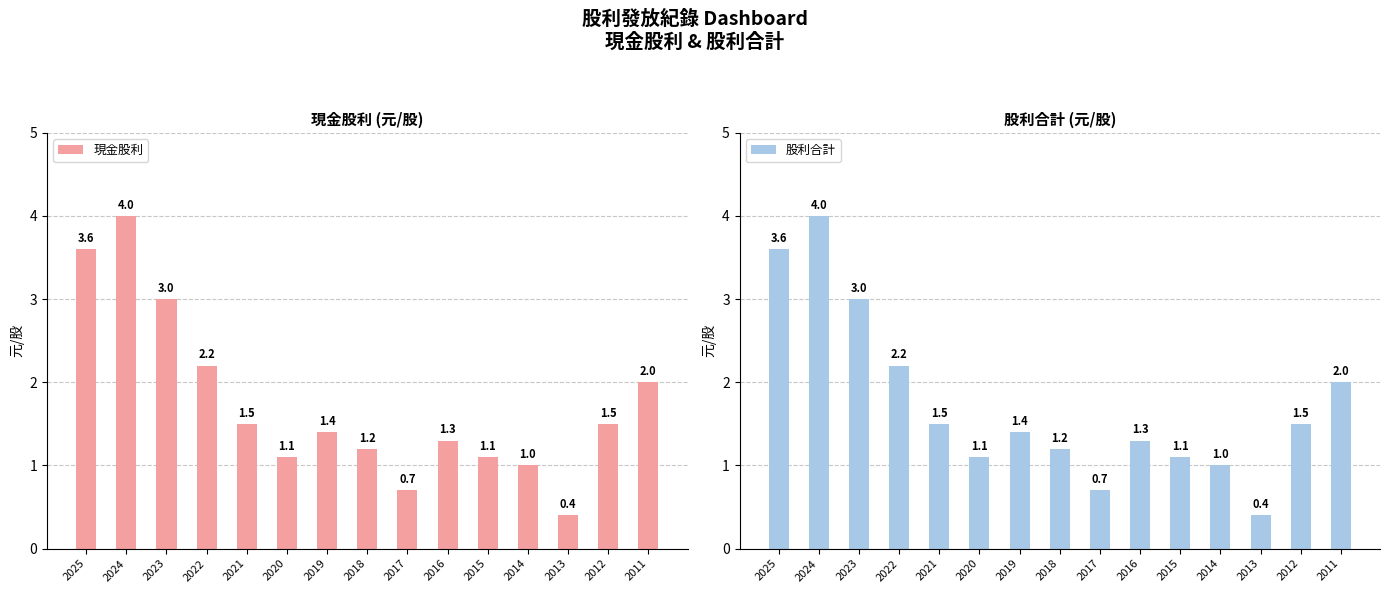

What is the approximate value of 現金股利 at 2012?

1.5